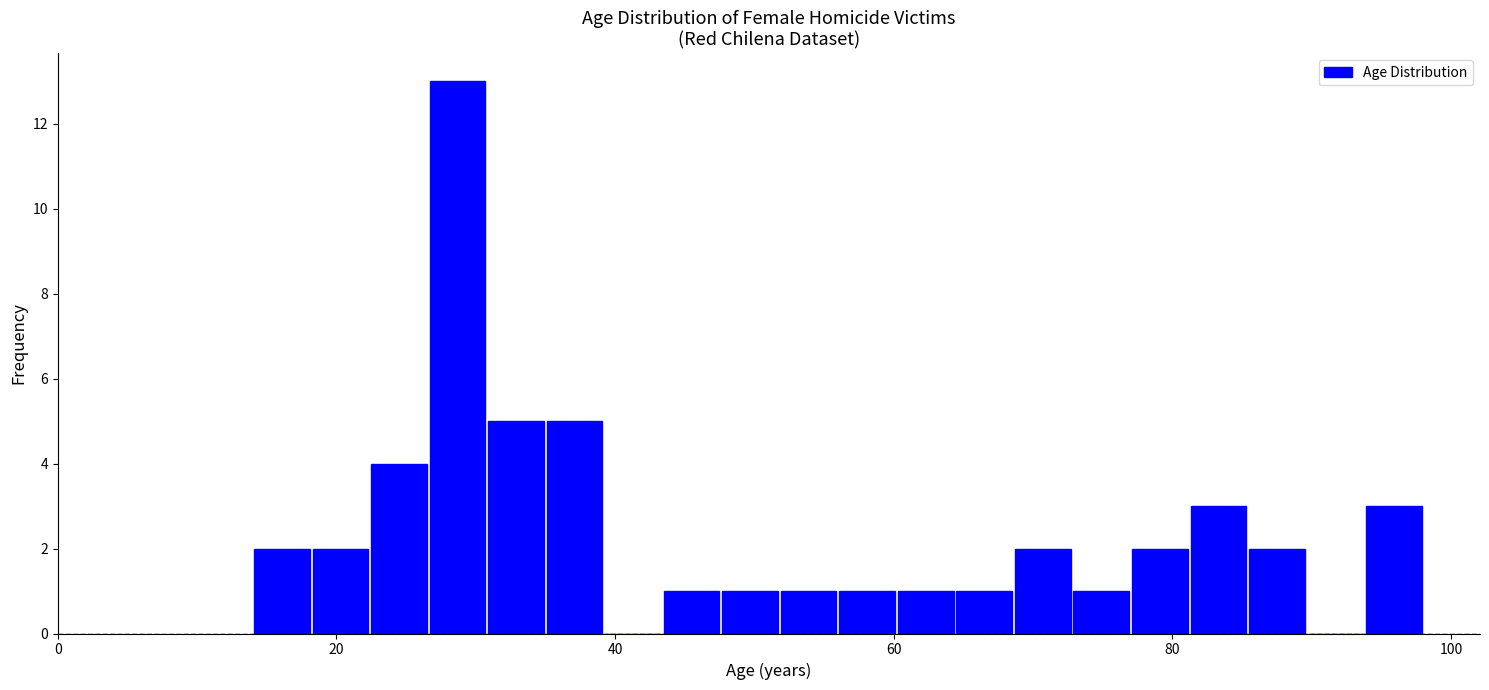

Read against the x-axis, roughly where is the centre of the tallest bar?

28